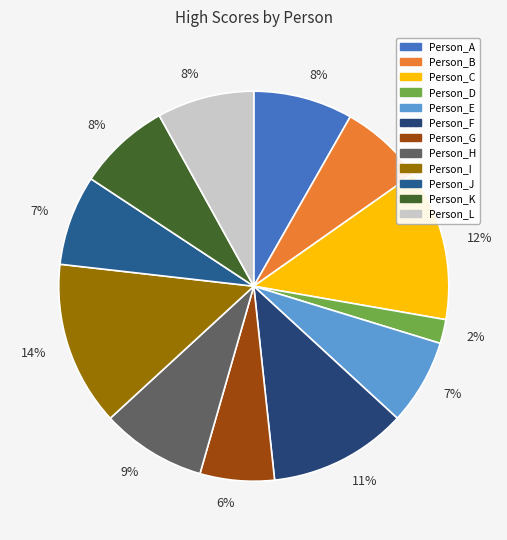

Is there any slice that represents more than half of the pie?

No